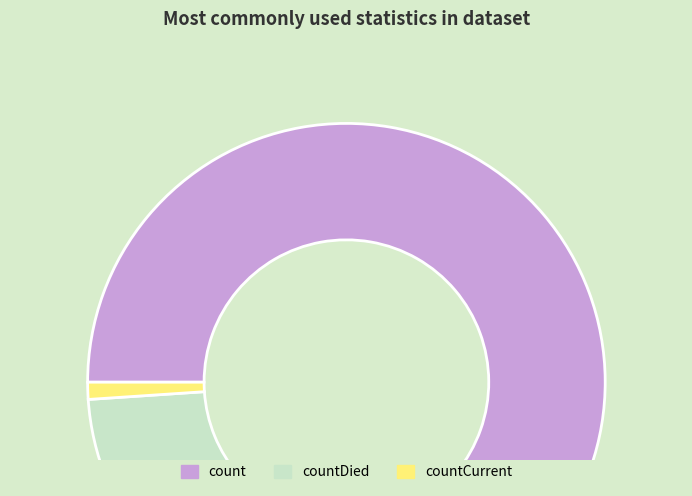

What is the ratio of the value at count to the value at countDied?

8.6